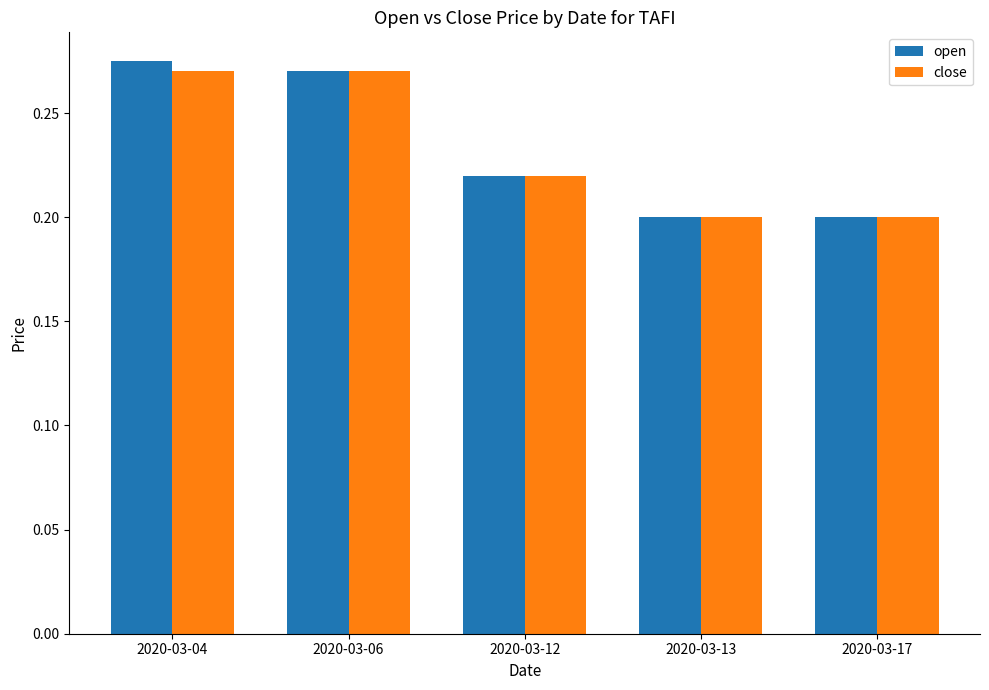

What is the sum of all open values?

1.2